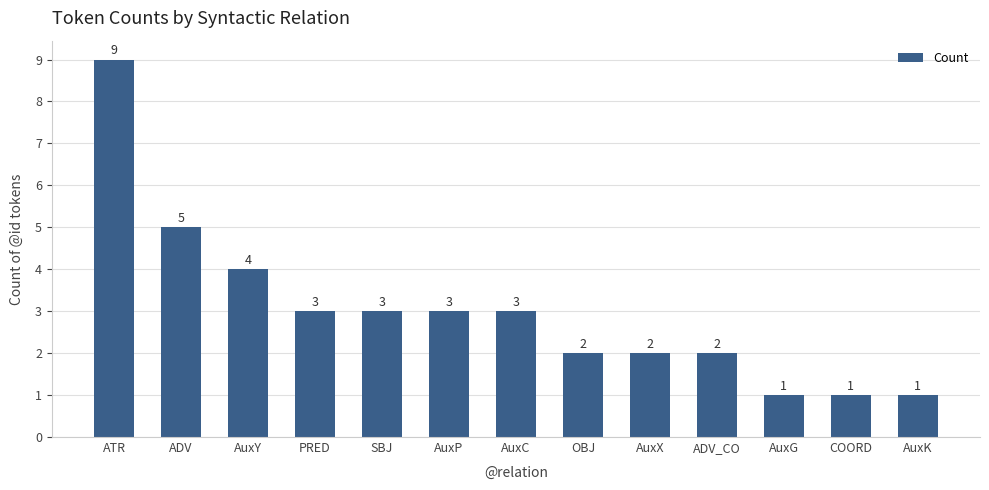

What is the change in value from ATR to PRED?

-6